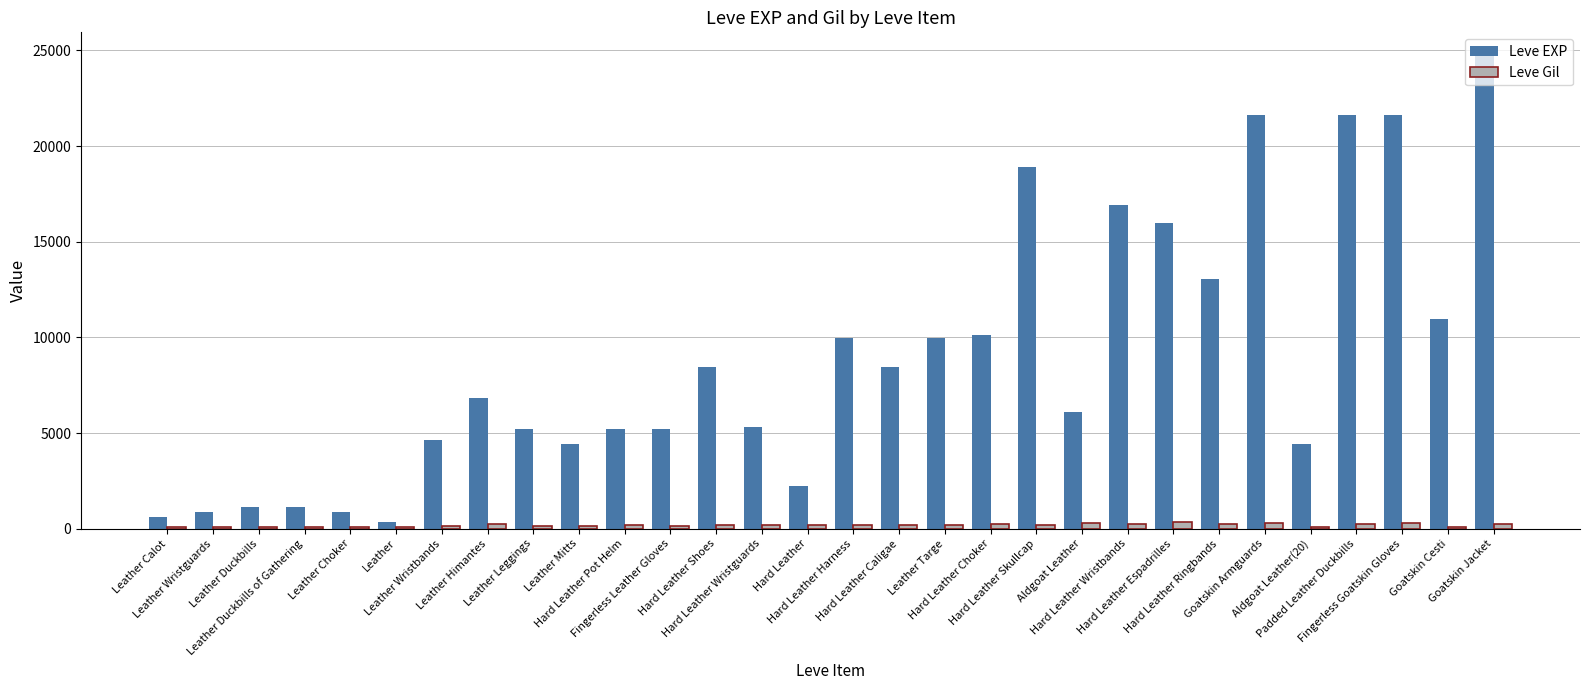

Rank the series at Hard Leather Espadrilles from lowest to highest value.

Leve Gil, Leve EXP